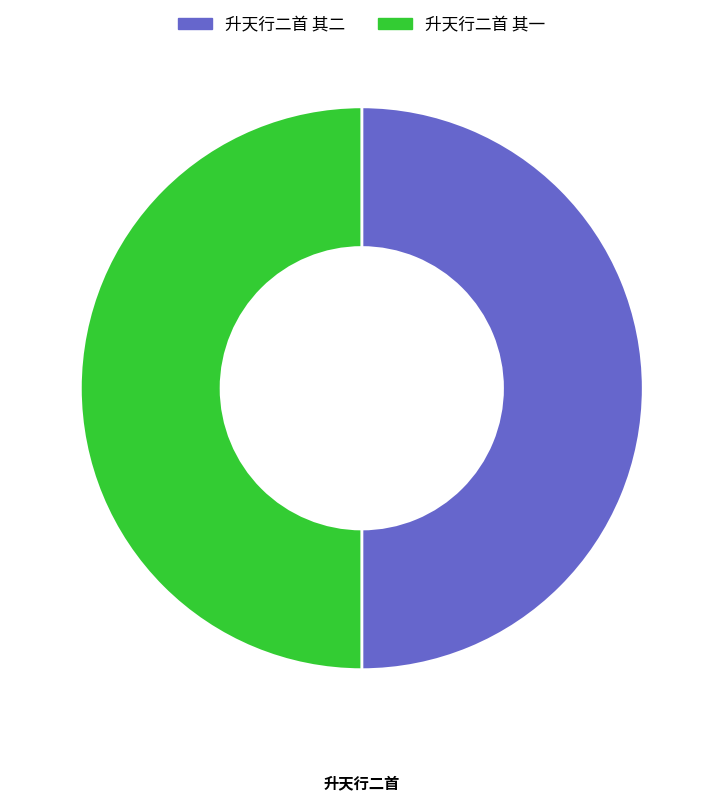

The 升天行二首 其二 slice represents 38% of the pie. True or false?

False